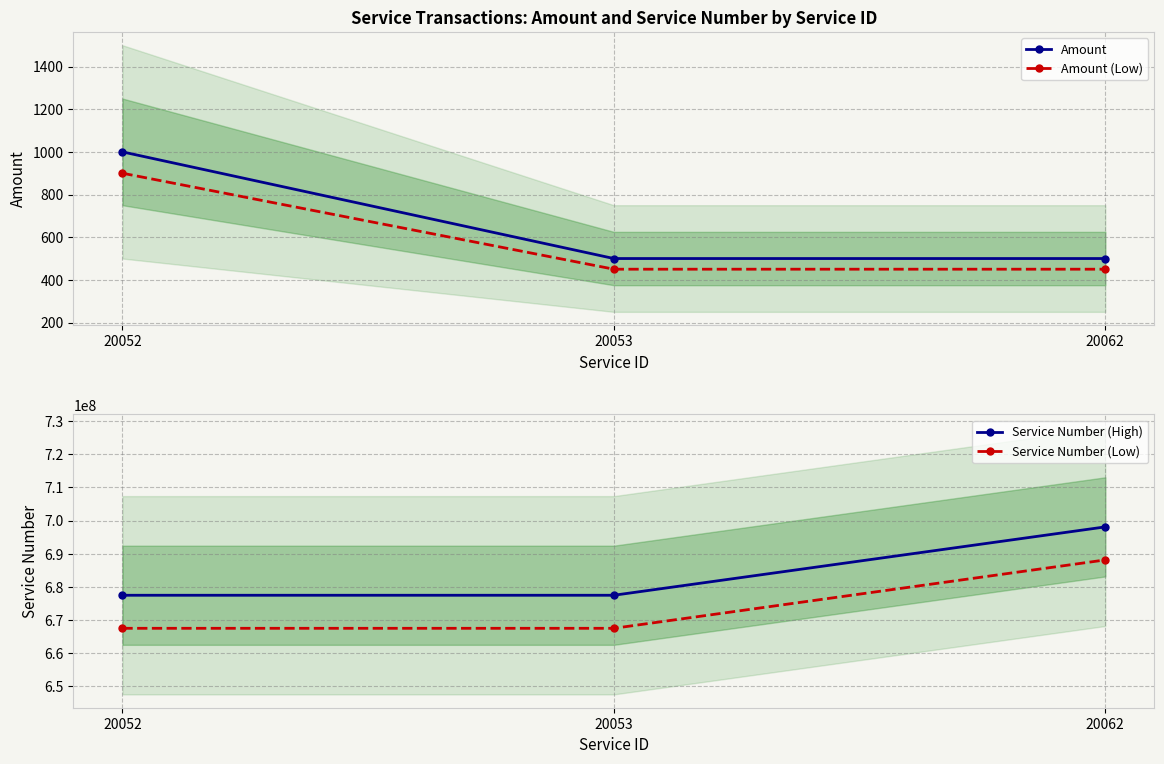

Reading left to right, list all the values displayed in this chart.

Amount: 20052=1000	20053=500	20062=500
Amount (Low): 20052=900	20053=450	20062=450
Service Number (High): 20052=677389120	20053=677389120	20062=698081976
Service Number (Low): 20052=667389120	20053=667389120	20062=688081976